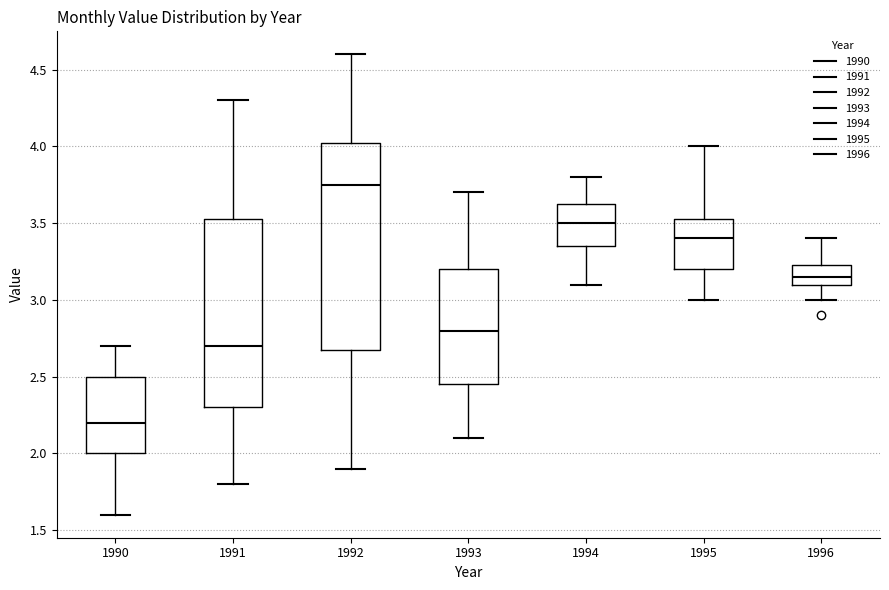

Reading left to right, transcribe this box plot: for each box, give where its median line is, the range the box spans, and where its two whiskers end, as read against the y-axis. The values are not printed on the chart, so give them approximately, as read against the axis.

1990: median 2.20, box 2.00 to 2.50, whiskers 1.60 to 2.70
1991: median 2.70, box 2.30 to 3.55, whiskers 1.80 to 4.30
1992: median 3.75, box 2.70 to 4.05, whiskers 1.90 to 4.60
1993: median 2.80, box 2.45 to 3.20, whiskers 2.10 to 3.70
1994: median 3.50, box 3.35 to 3.65, whiskers 3.10 to 3.80
1995: median 3.40, box 3.20 to 3.55, whiskers 3.00 to 4.00
1996: median 3.15, box 3.10 to 3.25, whiskers 3.00 to 3.40